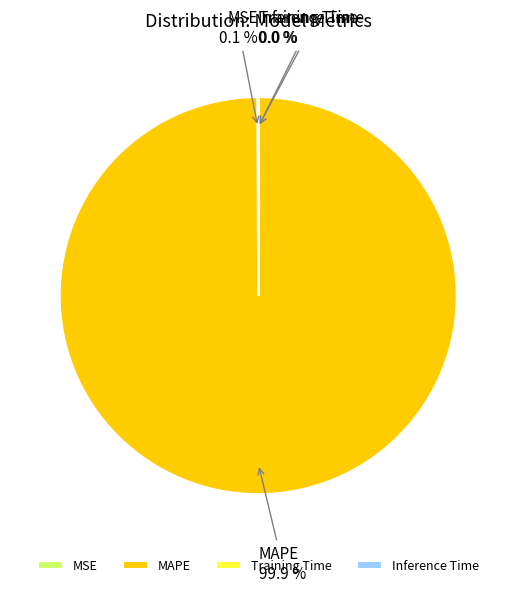

Is there a majority slice in this chart?

Yes